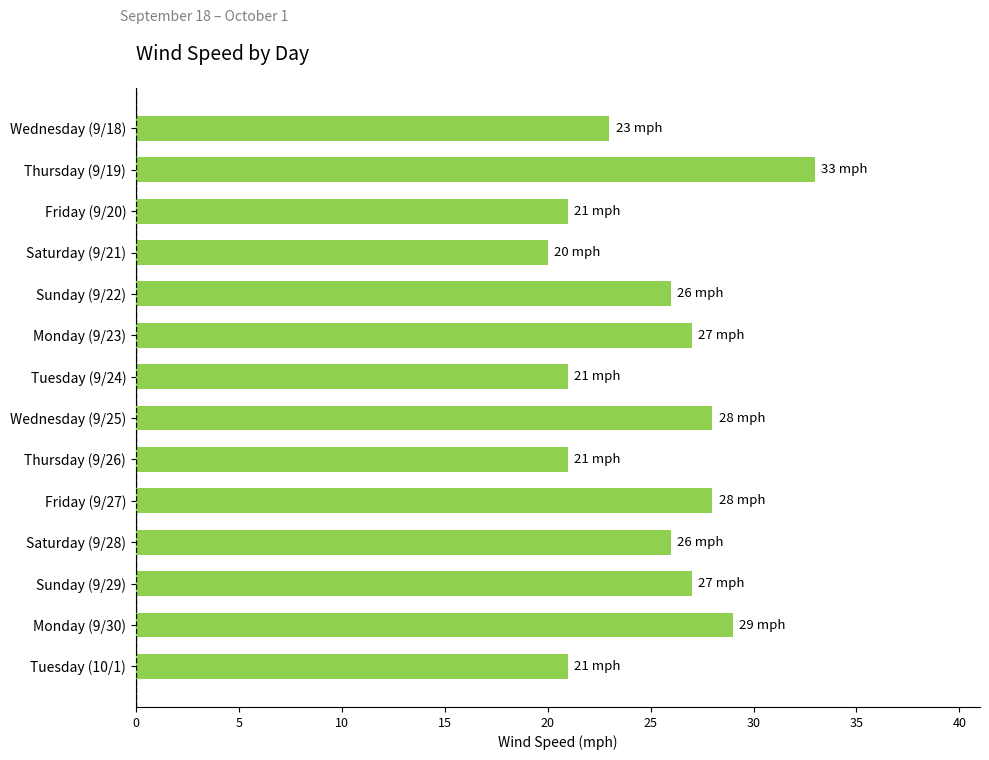

Reading top to bottom, list all the values displayed in this chart.

Wednesday (9/18)=23	Thursday (9/19)=33	Friday (9/20)=21	Saturday (9/21)=20	Sunday (9/22)=26	Monday (9/23)=27	Tuesday (9/24)=21	Wednesday (9/25)=28	Thursday (9/26)=21	Friday (9/27)=28	Saturday (9/28)=26	Sunday (9/29)=27	Monday (9/30)=29	Tuesday (10/1)=21